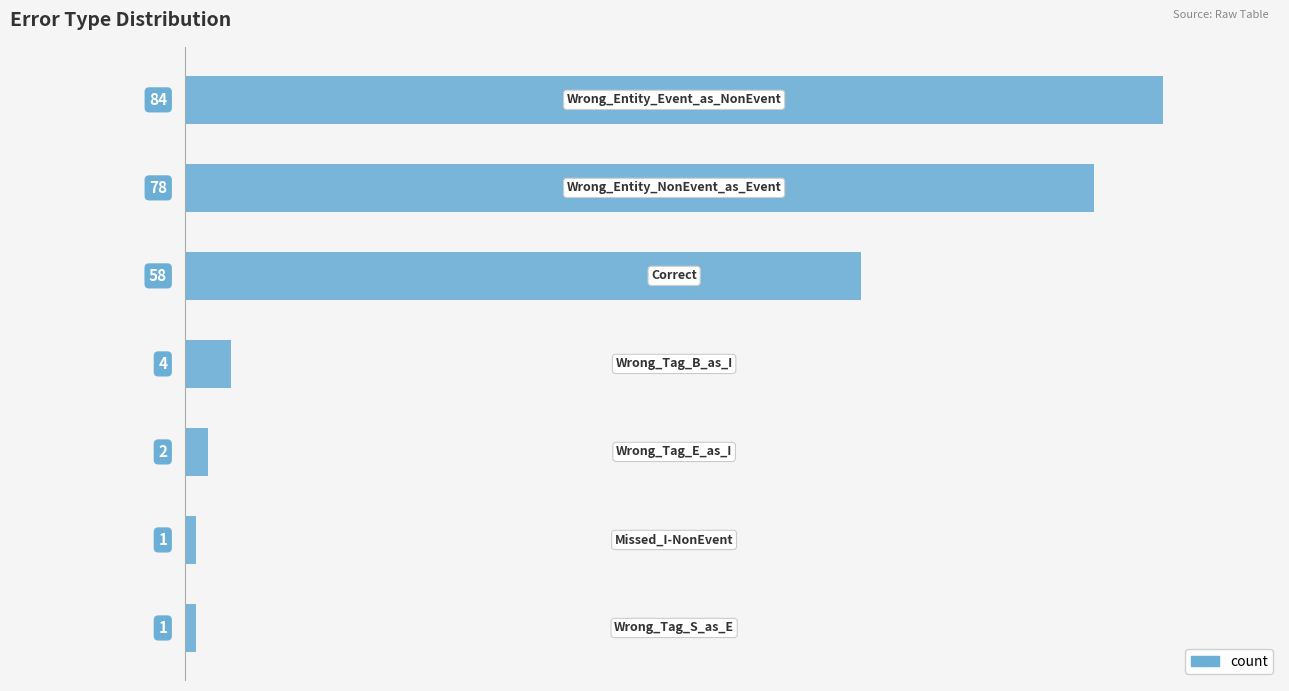

What is the value of the 2nd bar from the top?

78